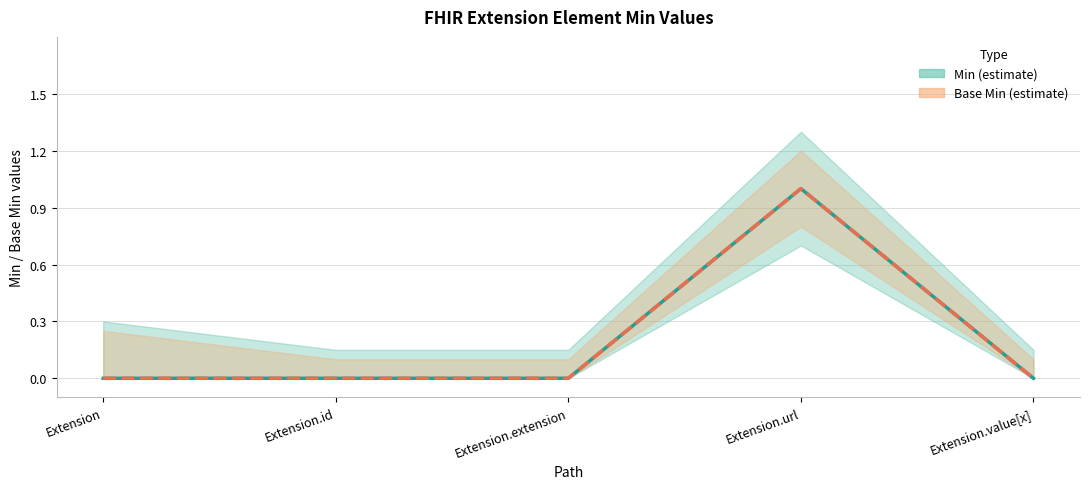

The value of Base Min at Extension.url is 1. True or false?

True